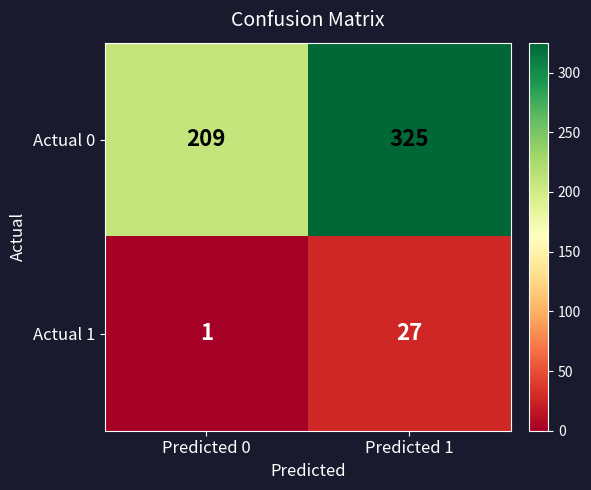

Which category has the lowest value across all series?

Predicted 0